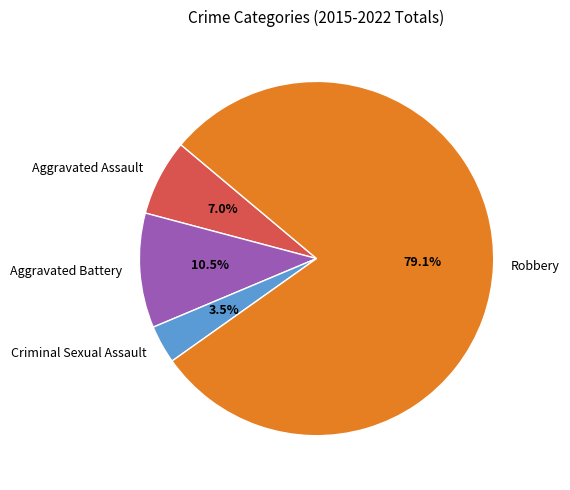

Rank the categories by value from highest to lowest.

Robbery, Aggravated Battery, Aggravated Assault, Criminal Sexual Assault